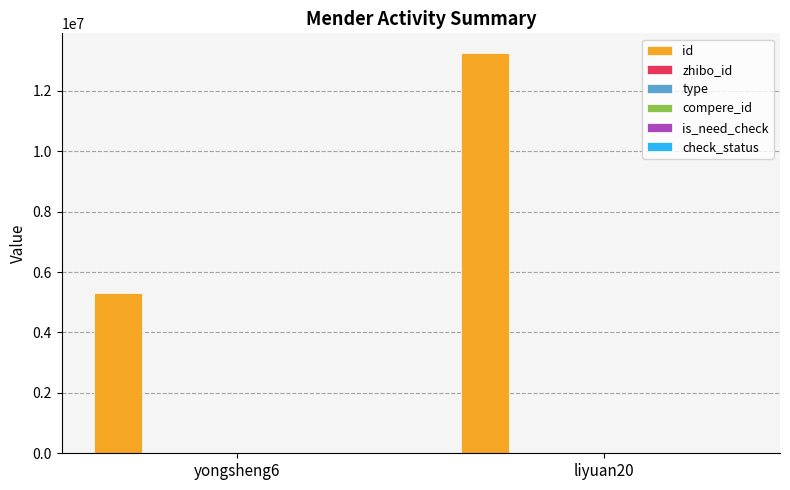

Which series has the widest spread of values?

id